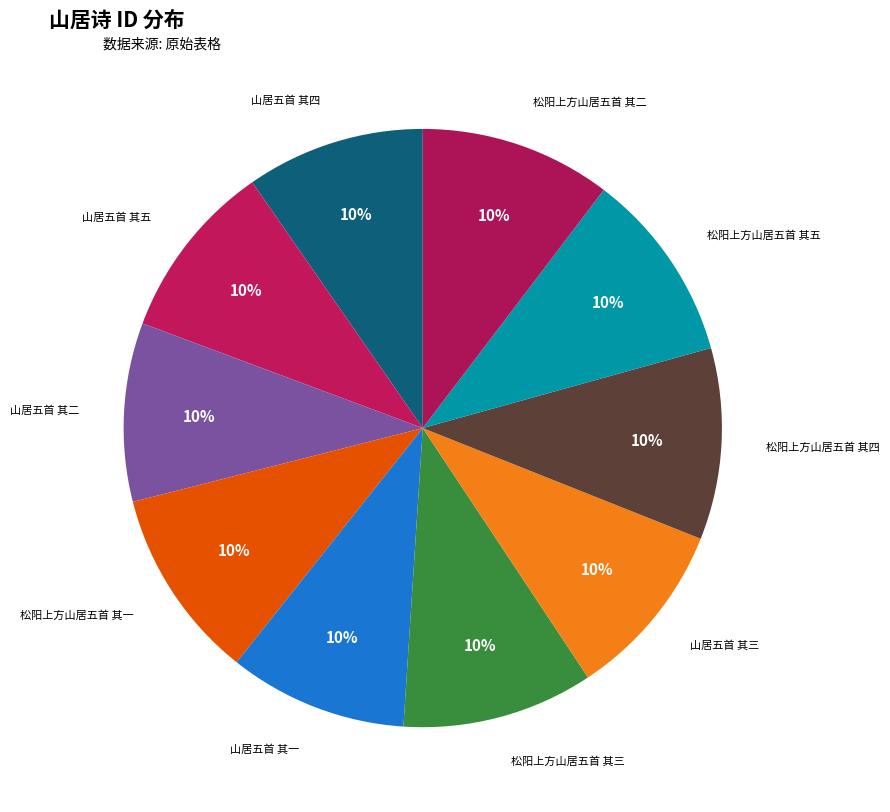

Is there a majority slice in this chart?

No